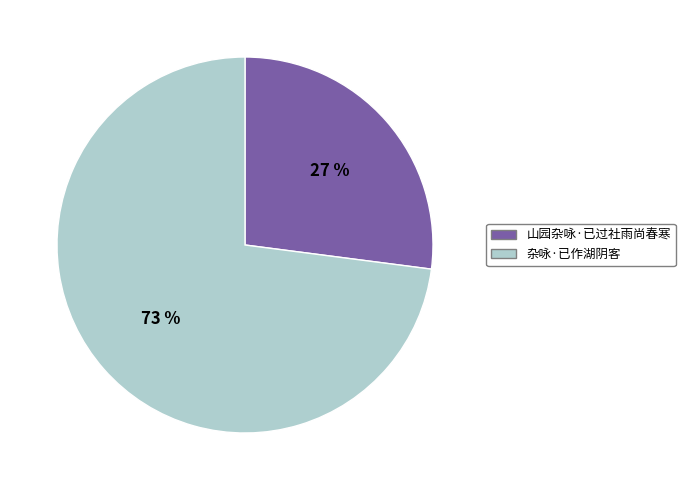

Approximately how many times larger is the value at 杂咏·已作湖阴客 compared to 山园杂咏·已过社雨尚春寒?

2.7